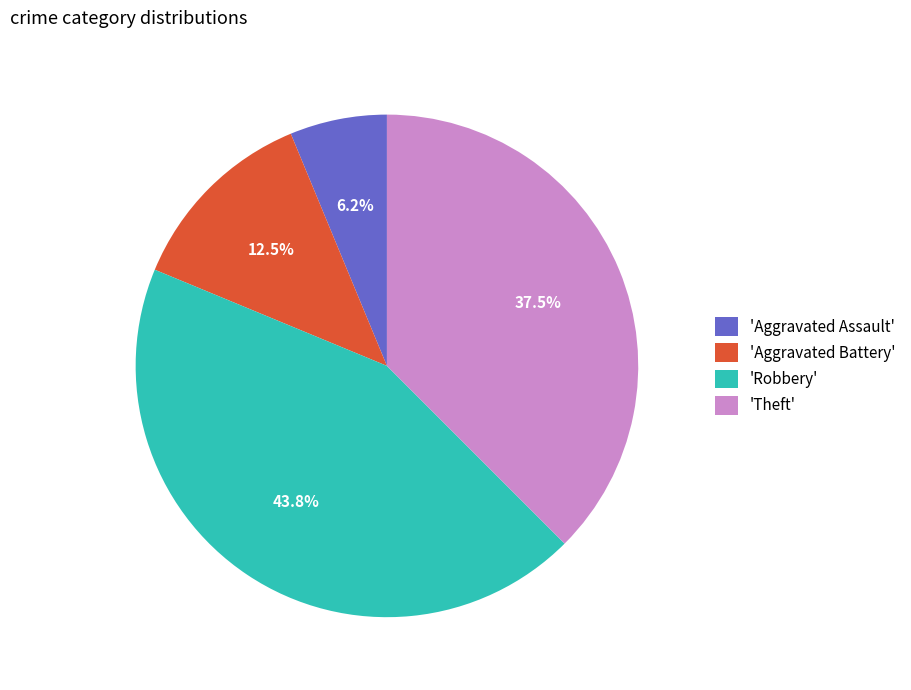

Between 'Theft' and 'Robbery', which is larger?

'Robbery'